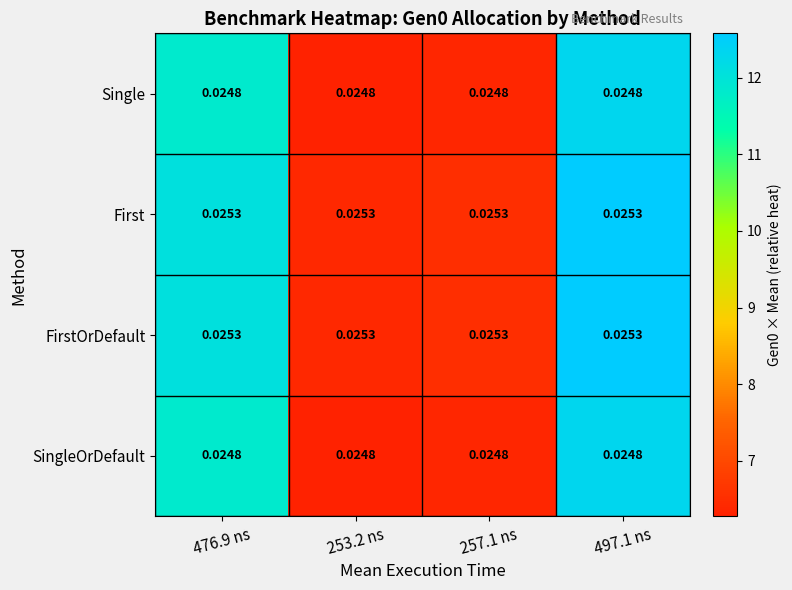

Is the value of Single at 476.9 ns greater than the value of FirstOrDefault at 497.1 ns?

No